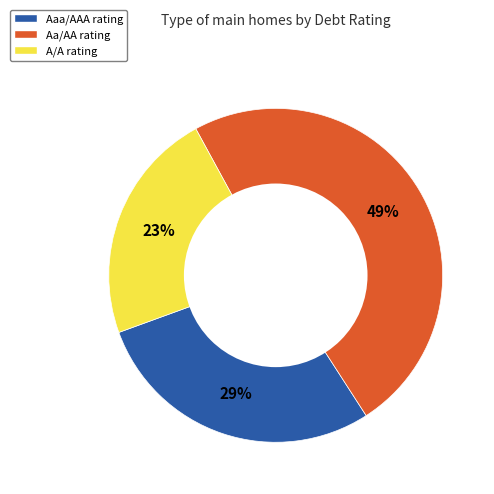

Is Aa/AA the majority of the pie?

No